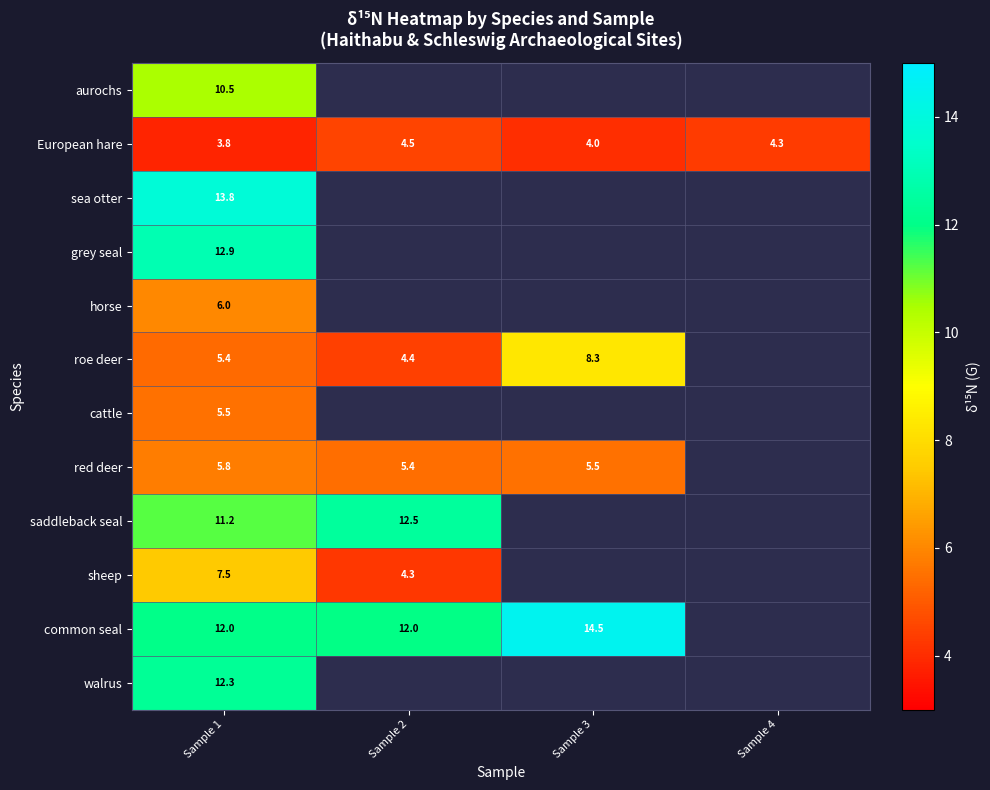

At which label does row_6 reach its peak?

Sample 1